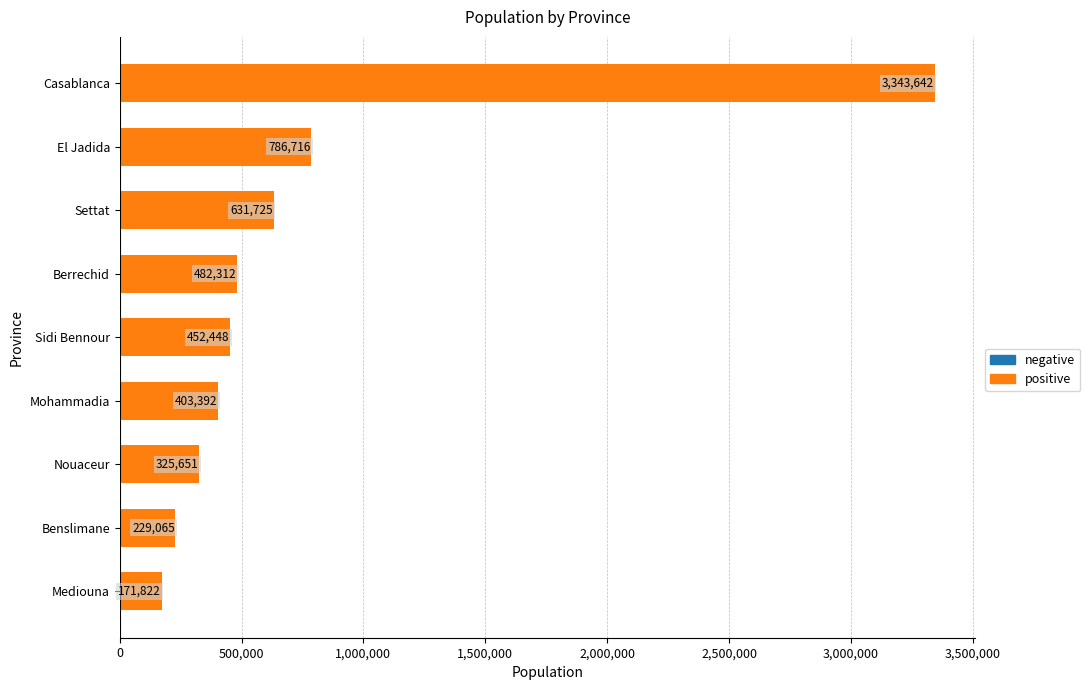

Rank the categories by value from highest to lowest.

Casablanca, El Jadida, Settat, Berrechid, Sidi Bennour, Mohammadia, Nouaceur, Benslimane, Mediouna